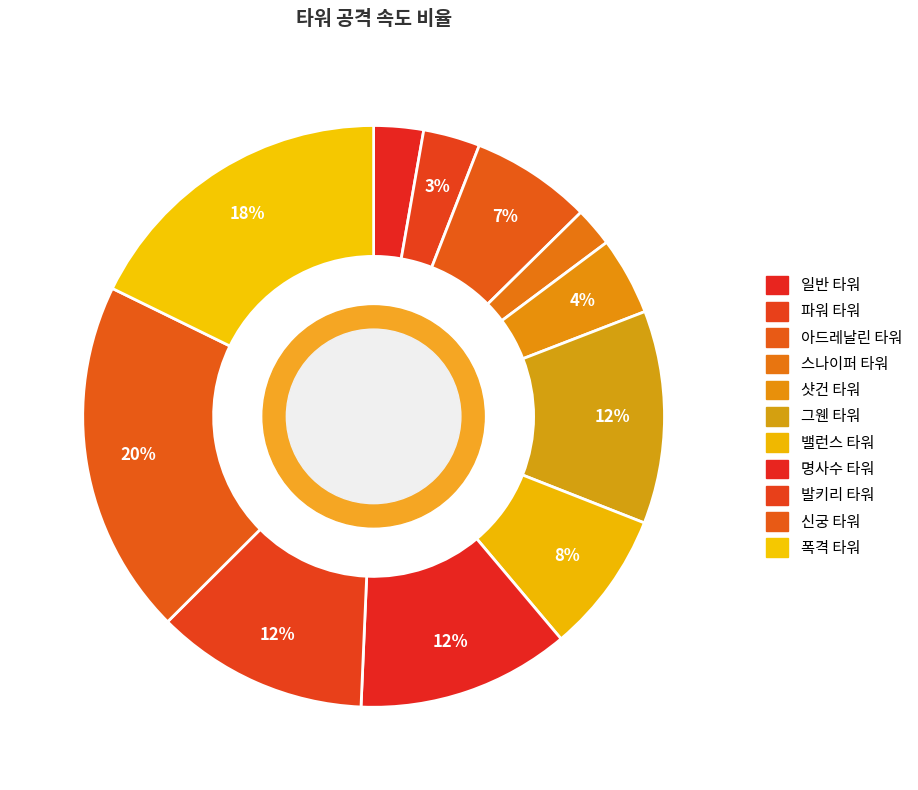

What is the total percentage of 폭격 타워 and 신궁 타워?

37.5%